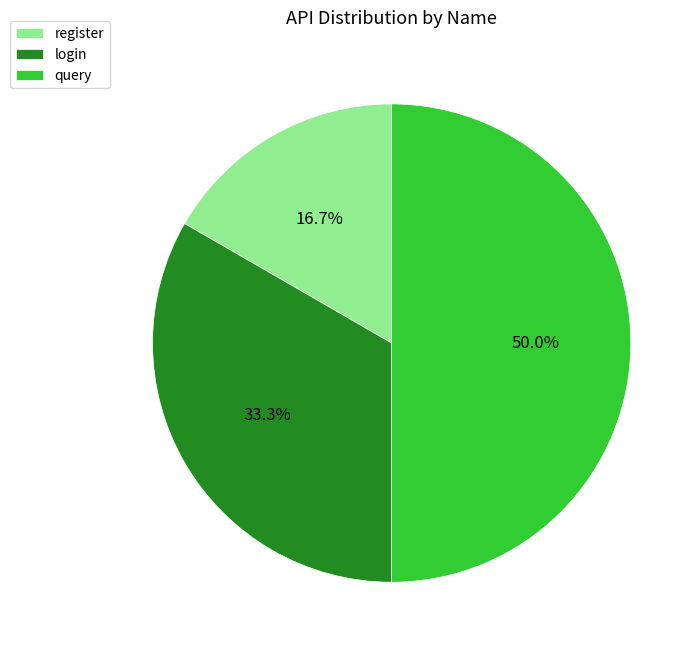

Count the number of slices in the pie.

3